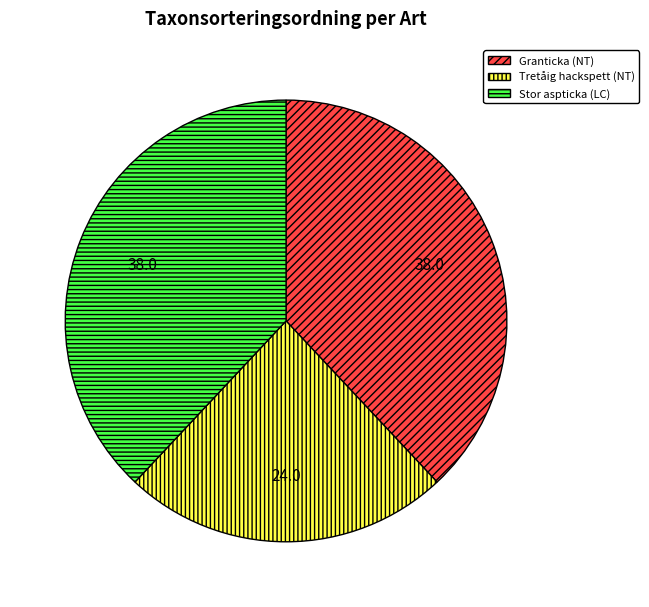

Combined, do Granticka (NT) and Stor aspticka (LC) account for over 50%?

Yes